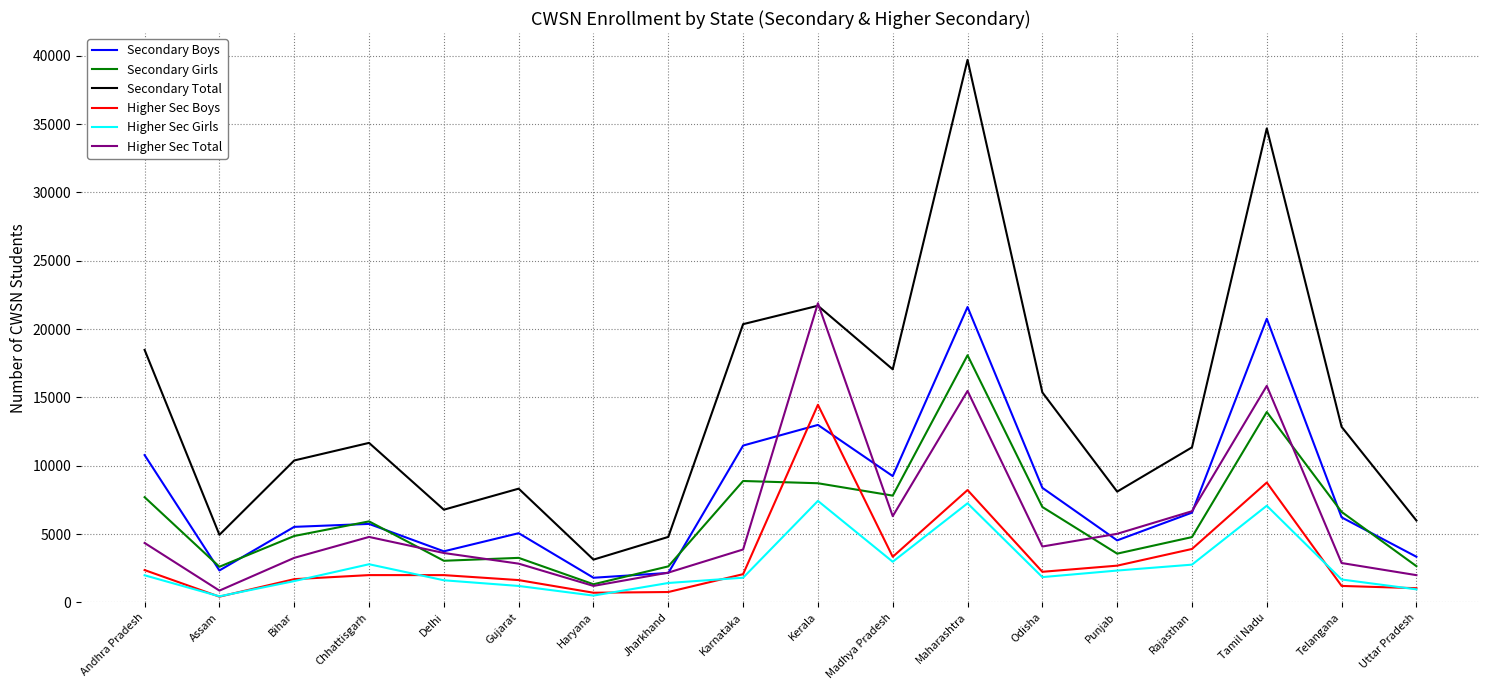

Is the value of Higher Sec Boys at Maharashtra greater than the value of Secondary Girls at Gujarat?

Yes